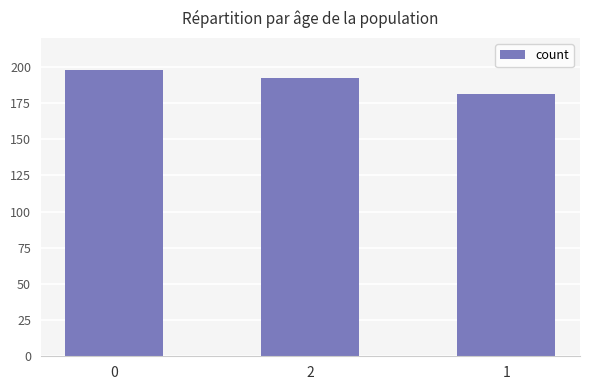

Count the values in the range 181 to 198.

3